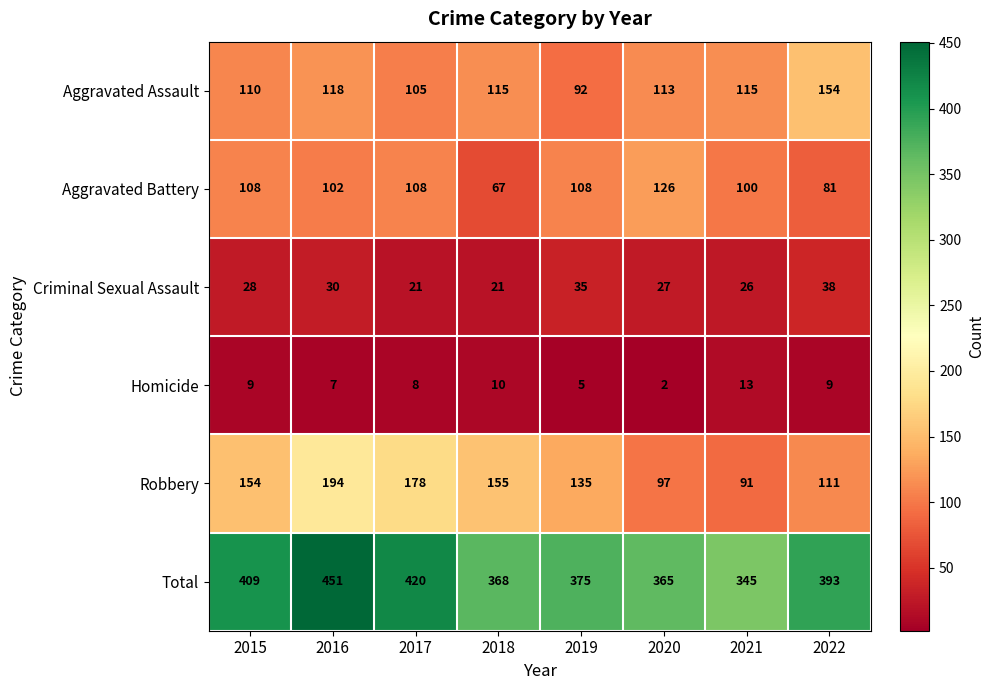

What is the total value across all series at 2021?

690